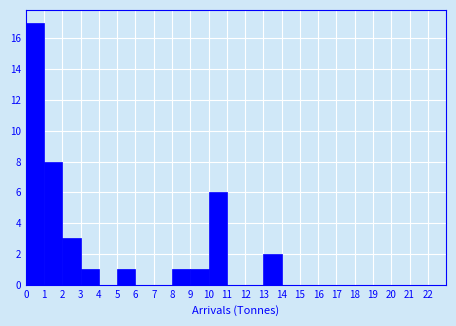

What is the height of the bar covering 8 to 9 on the x-axis? The values are not printed on the chart, so give them approximately, as read against the axis.

1